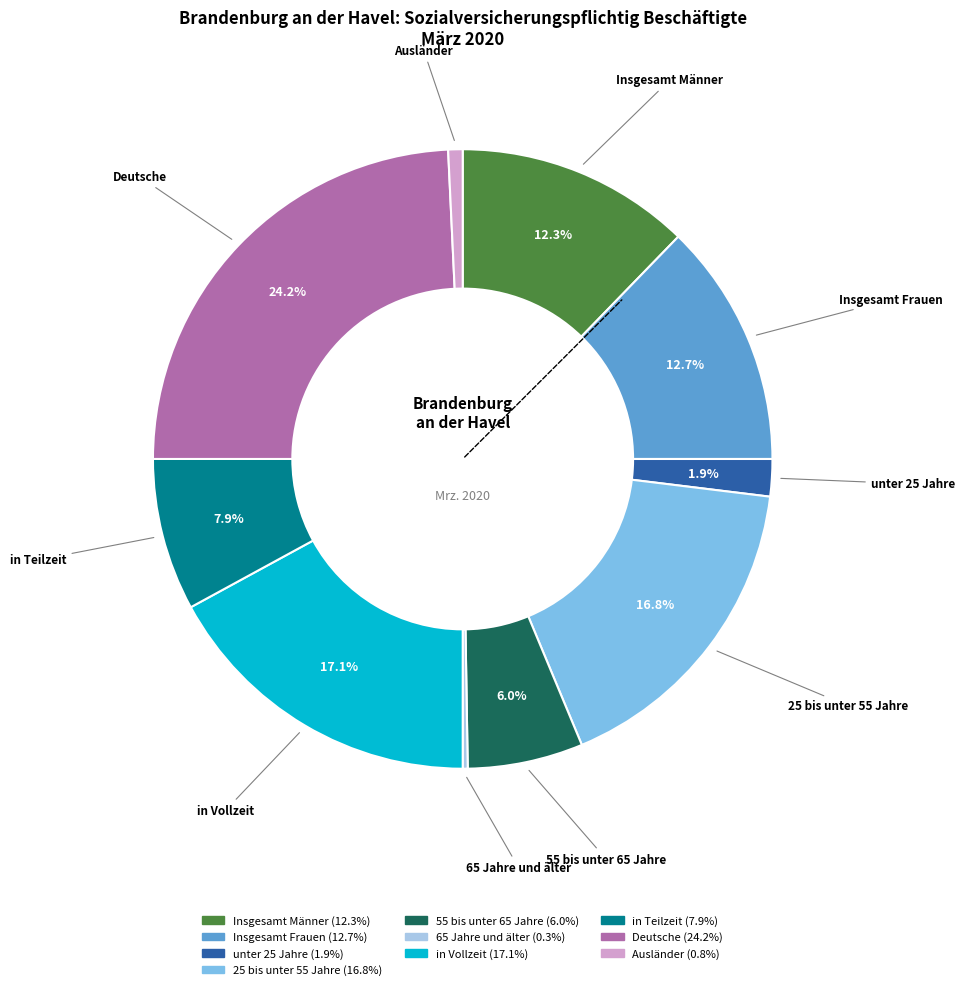

How much of the chart is everything except Insgesamt Männer?

87.7%